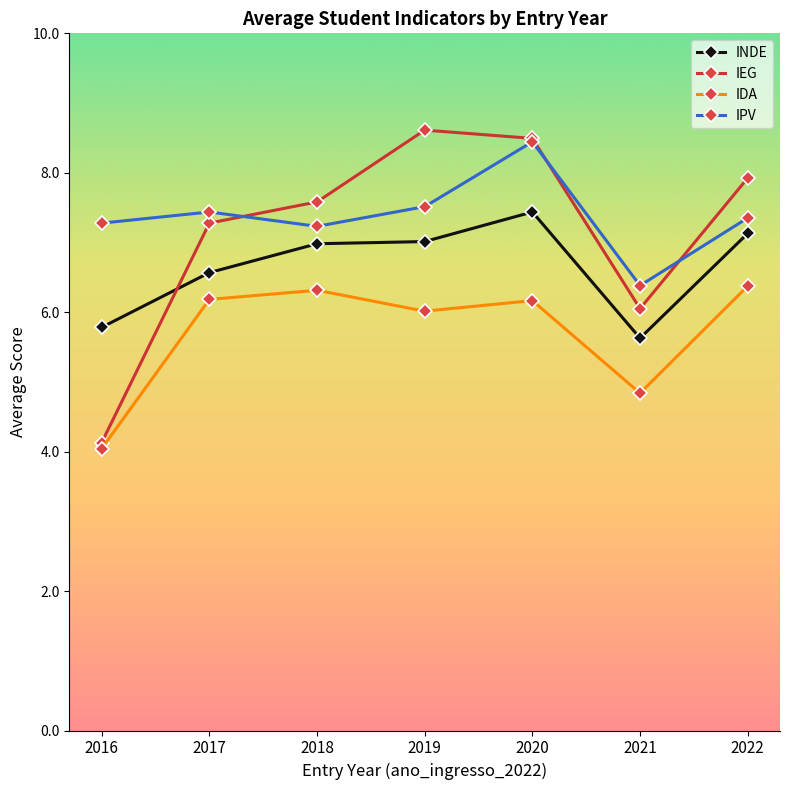

Reading left to right, list all the values displayed in this chart.

INDE: 2016=5.8	2017=6.6	2018=7.0	2019=7.0	2020=7.4	2021=5.6	2022=7.1
IEG: 2016=4.1	2017=7.3	2018=7.6	2019=8.6	2020=8.5	2021=6.1	2022=7.9
IDA: 2016=4.0	2017=6.2	2018=6.3	2019=6.0	2020=6.2	2021=4.8	2022=6.4
IPV: 2016=7.3	2017=7.4	2018=7.2	2019=7.5	2020=8.4	2021=6.4	2022=7.4